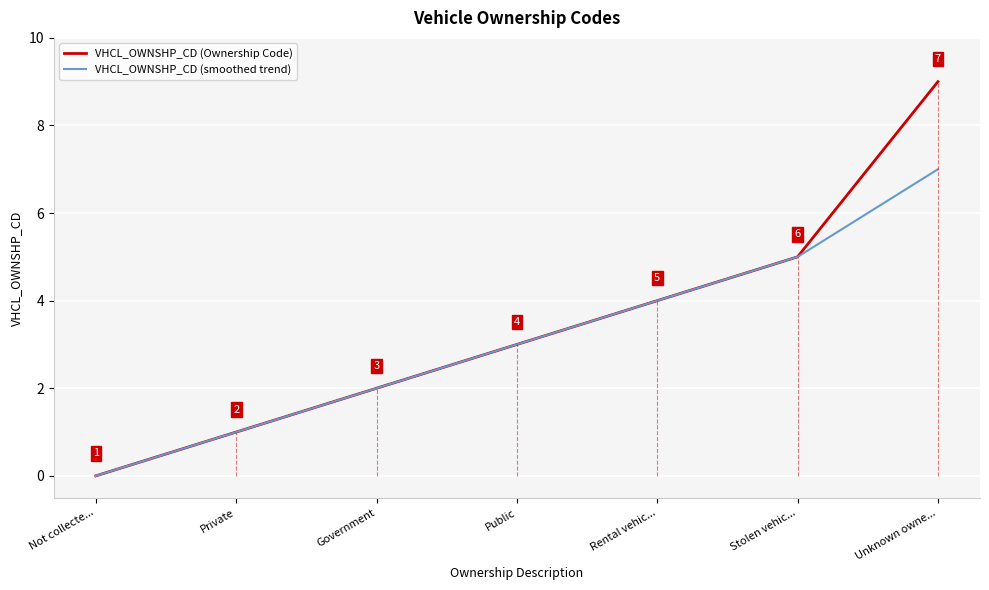

Rank the categories by VHCL_OWNSHP_CD (Ownership Code) value from highest to lowest.

Unknown owne..., Stolen vehic..., Rental vehic..., Public, Government, Private, Not collecte...